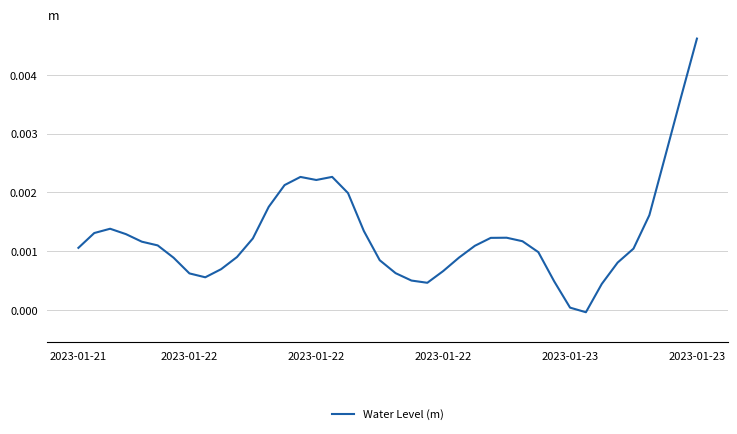

Where is the data nearest to the value 0?

32